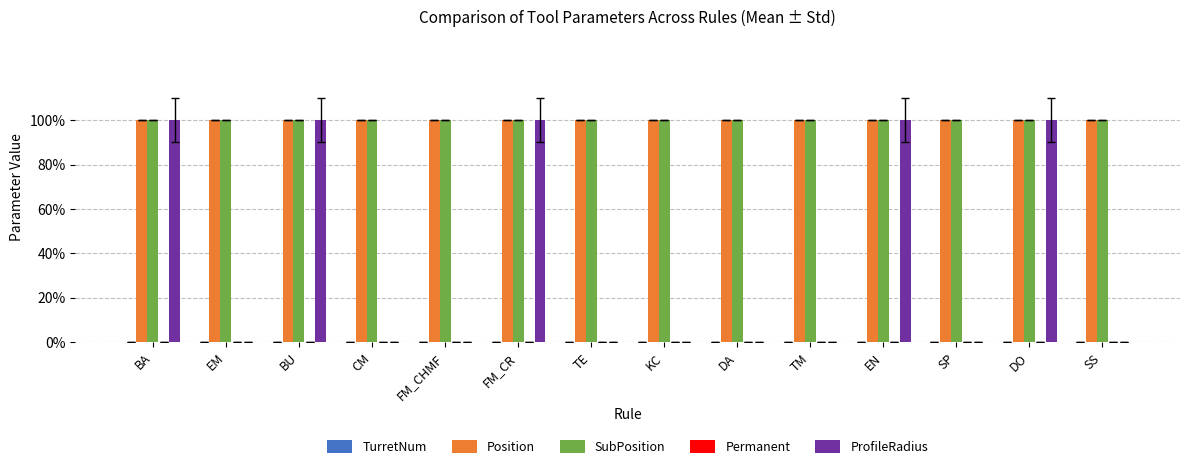

What is the sum of all SubPosition values?

14